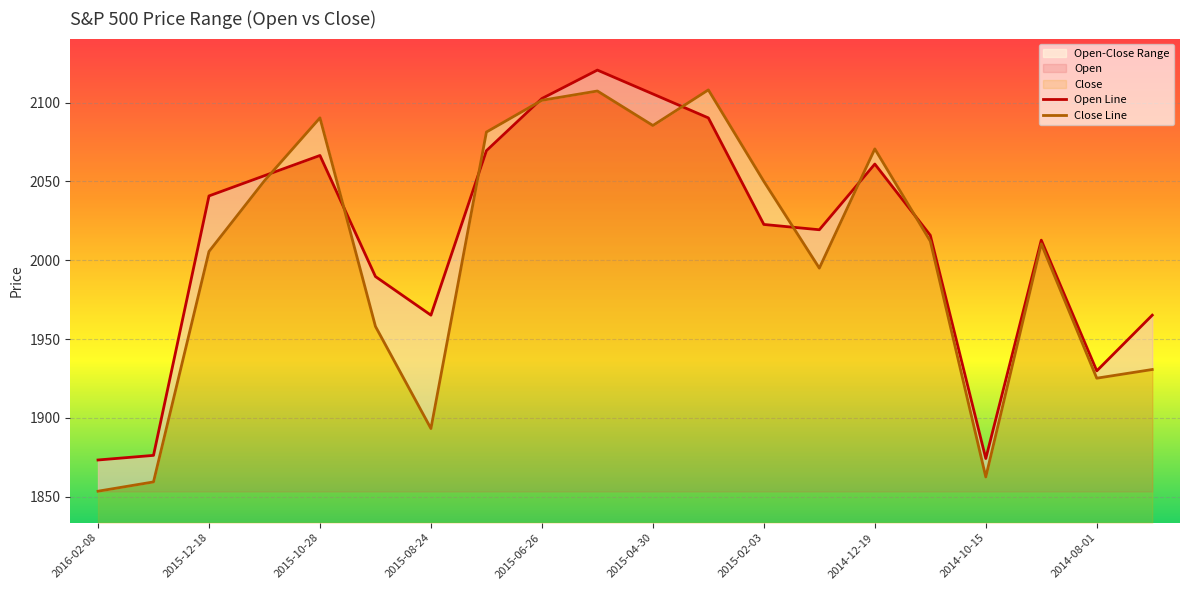

Rank the categories by Close value from lowest to highest.

2016-02-08, 2016-01-20, 2014-10-15, 2015-08-24, 2014-08-01, 2014-07-31, 2015-09-18, 2015-01-30, 2015-12-18, 2014-09-19, 2014-11-04, 2015-02-03, 2015-11-17, 2014-12-19, 2015-07-07, 2015-04-30, 2015-10-28, 2015-06-26, 2015-05-29, 2015-03-20